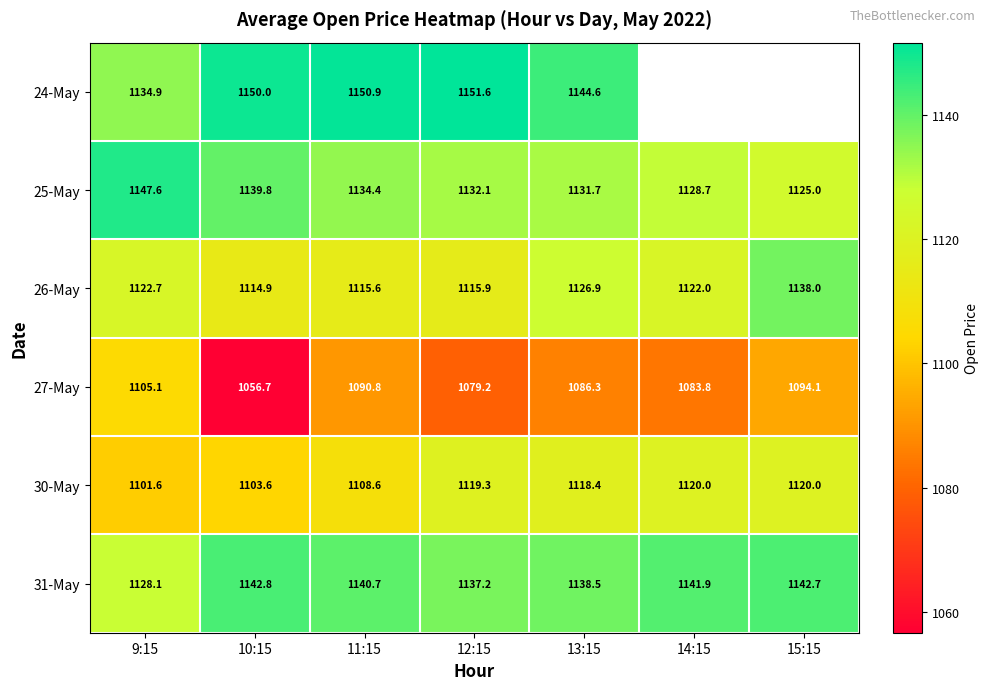

True or false: 31-May has a value of 749.5 at 14:15.

False